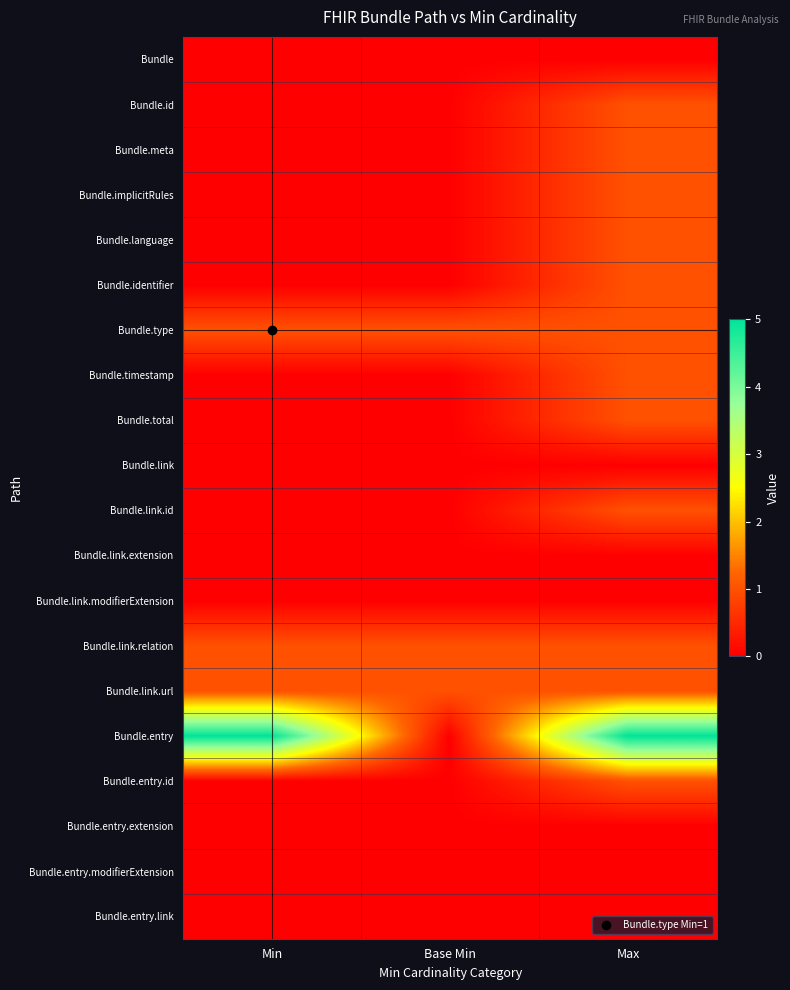

Which label corresponds to the smallest value in the chart?

Min